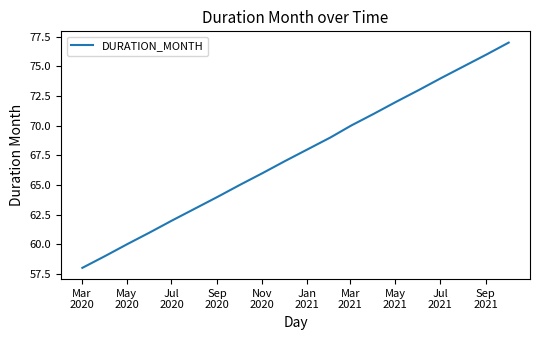

What is the greatest value displayed?

77